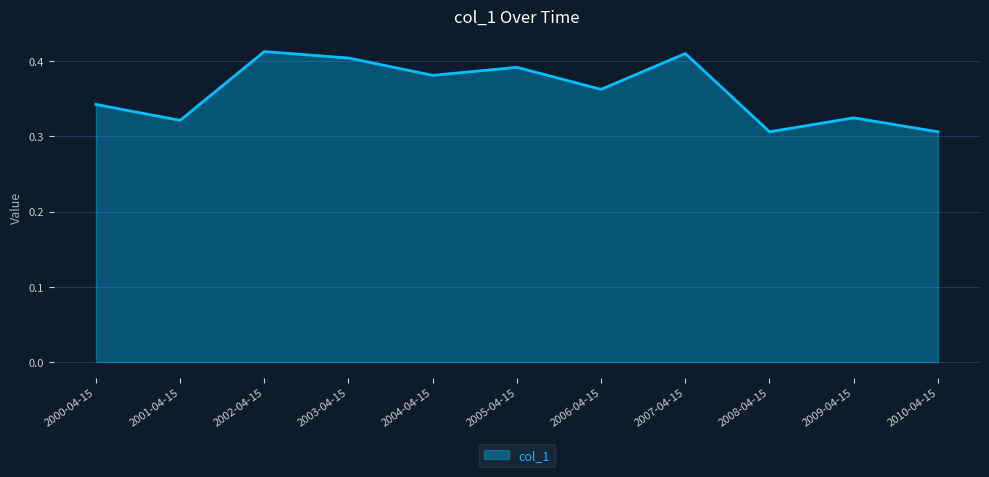

What position from the right is 2001-04-15?

10